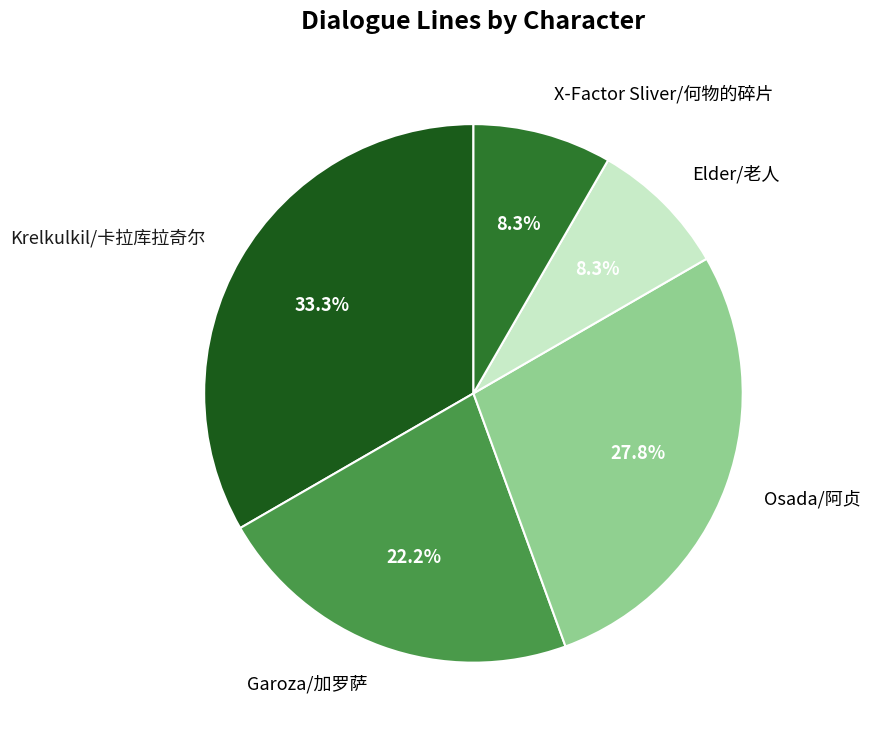

Combined, do Elder/老人 and Krelkulkil/卡拉库拉奇尔 account for over 50%?

No